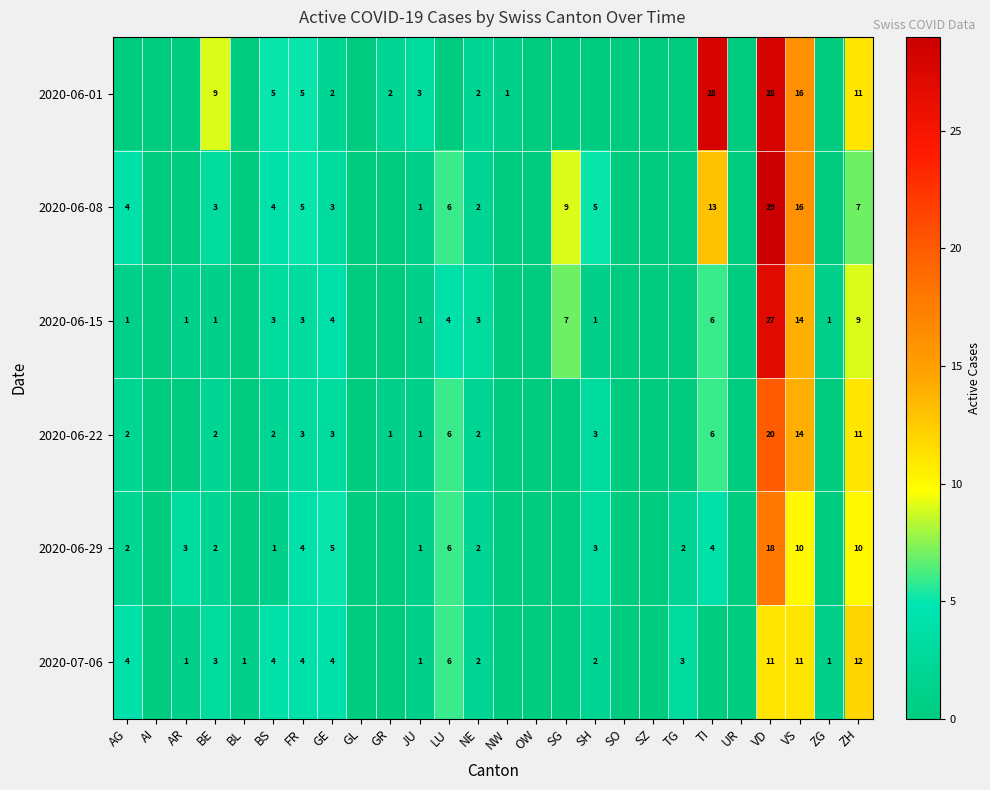

Is it true that 2020-06-22 equals 3 at GE?

True